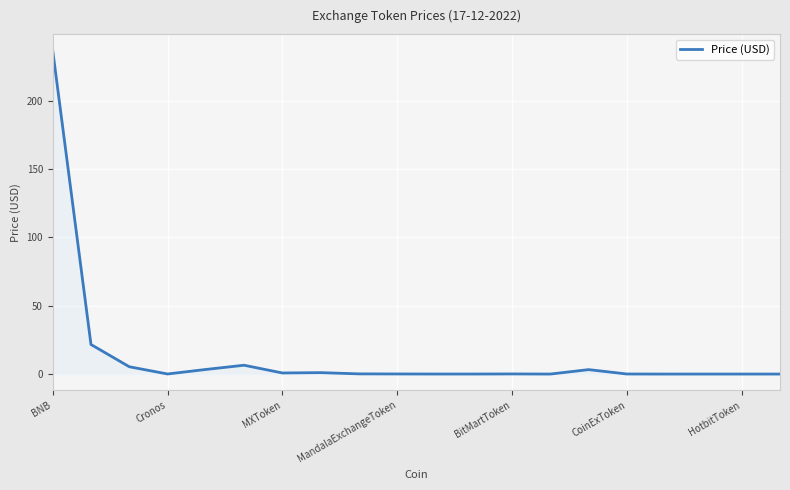

Is this an area chart (filled region under the line)?

Yes